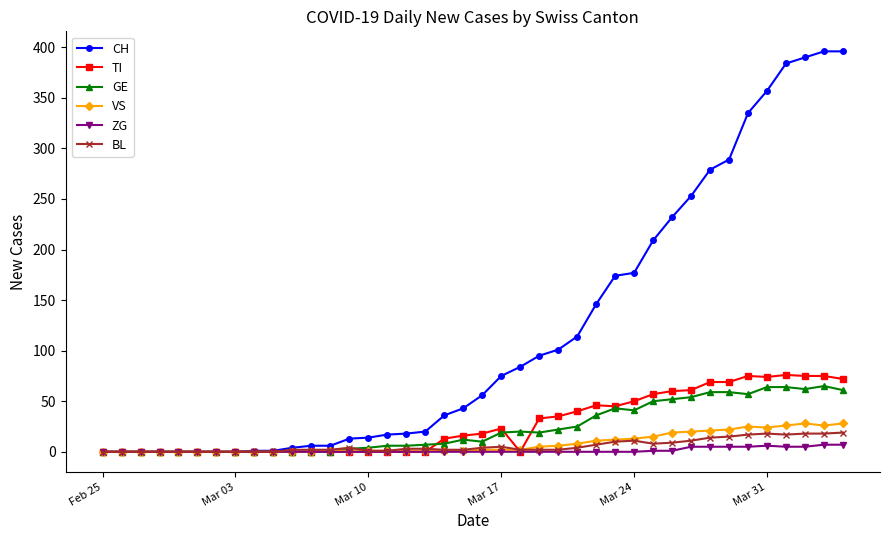

How many categories are shown in the chart?

40